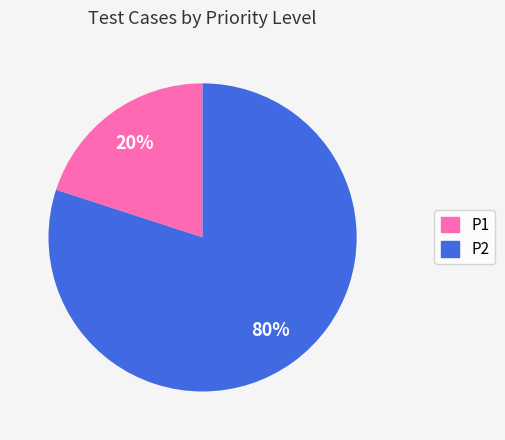

Is the sum of P2 and P1 greater than half?

Yes